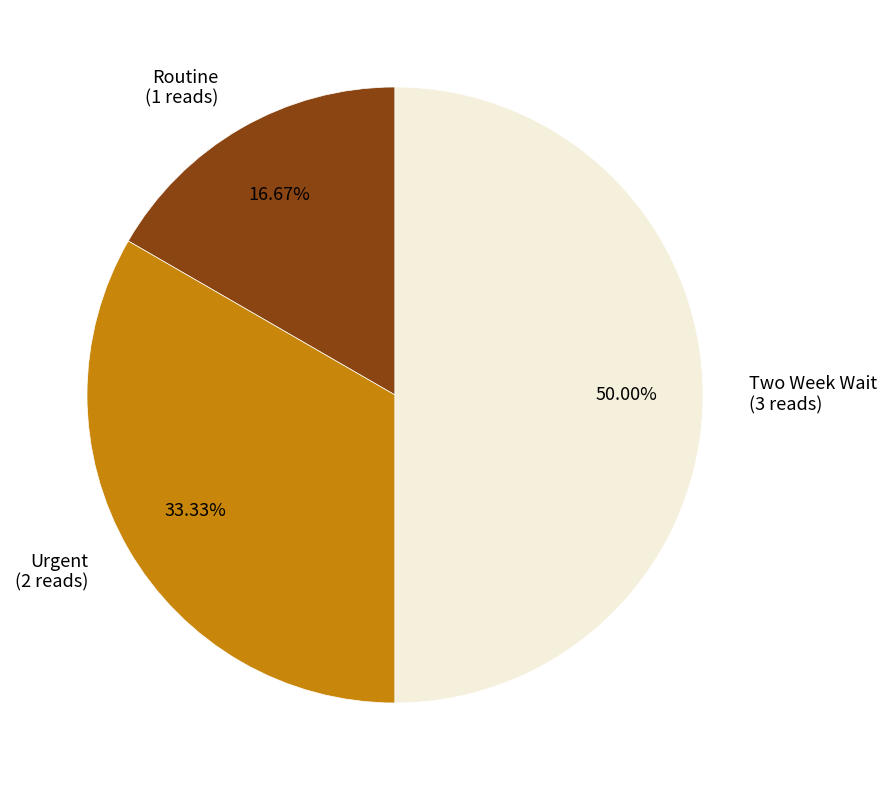

Count the number of slices in the pie.

3